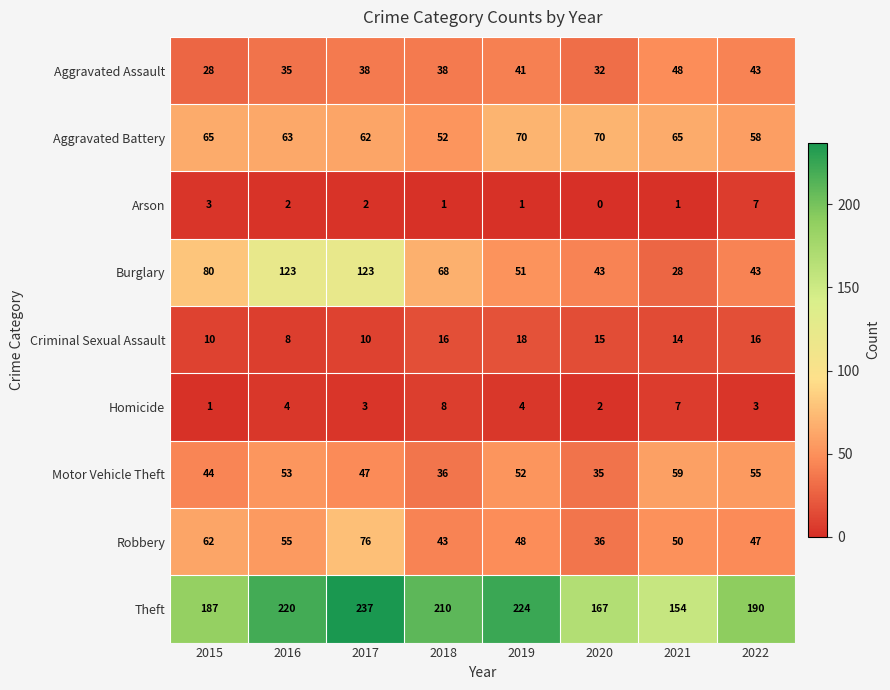

What is the approximate value of Burglary at 2015?

80